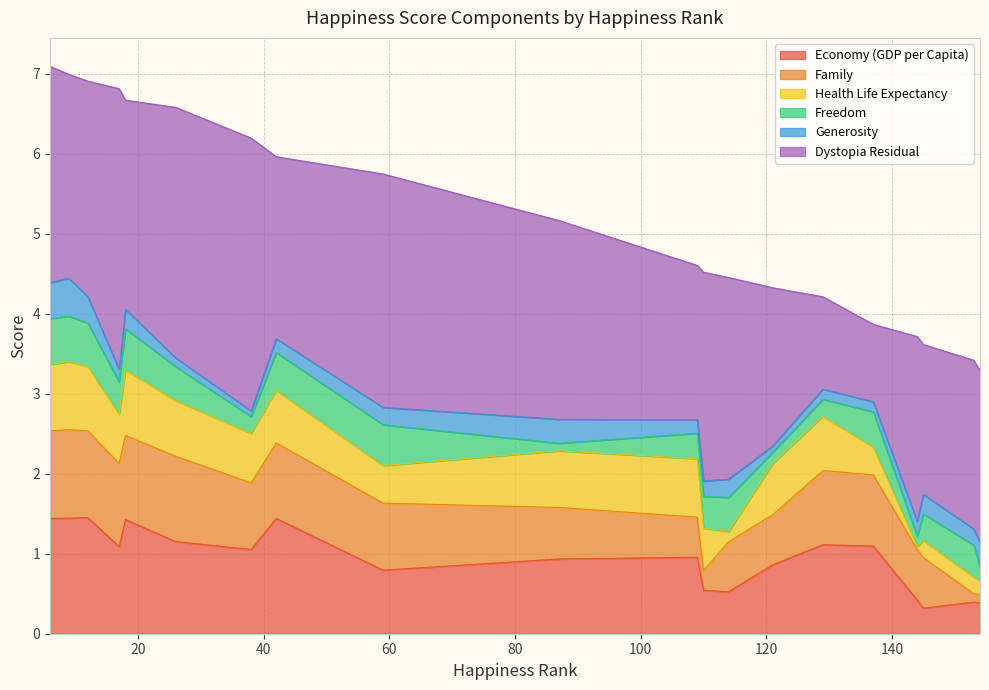

In Dystopia Residual, how many points are lower than both neighbors (excluding endpoints)?

6